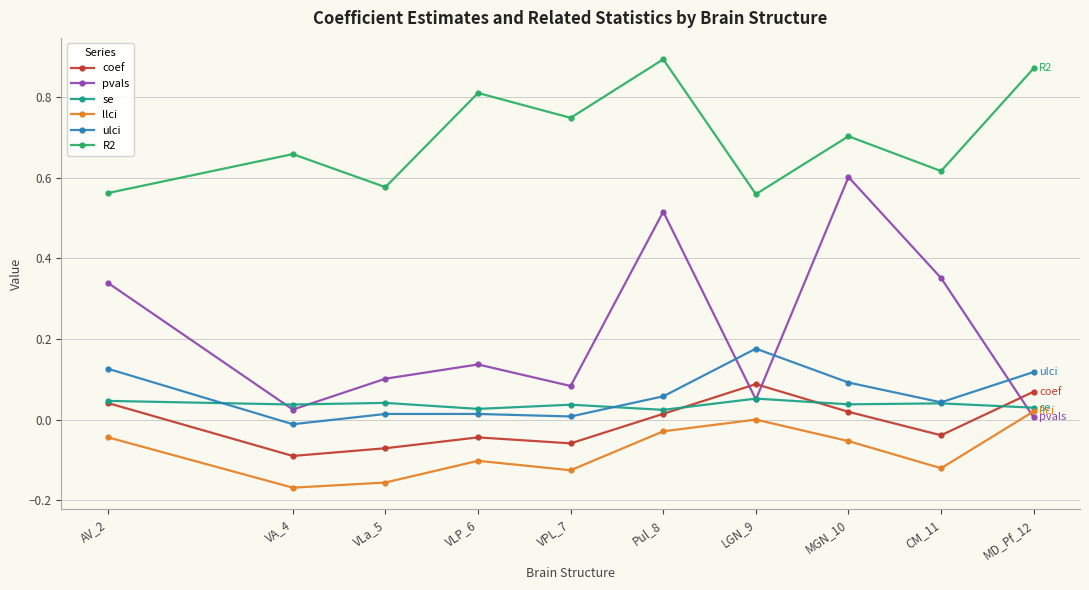

How many interior local peaks does the pvals series have?

3